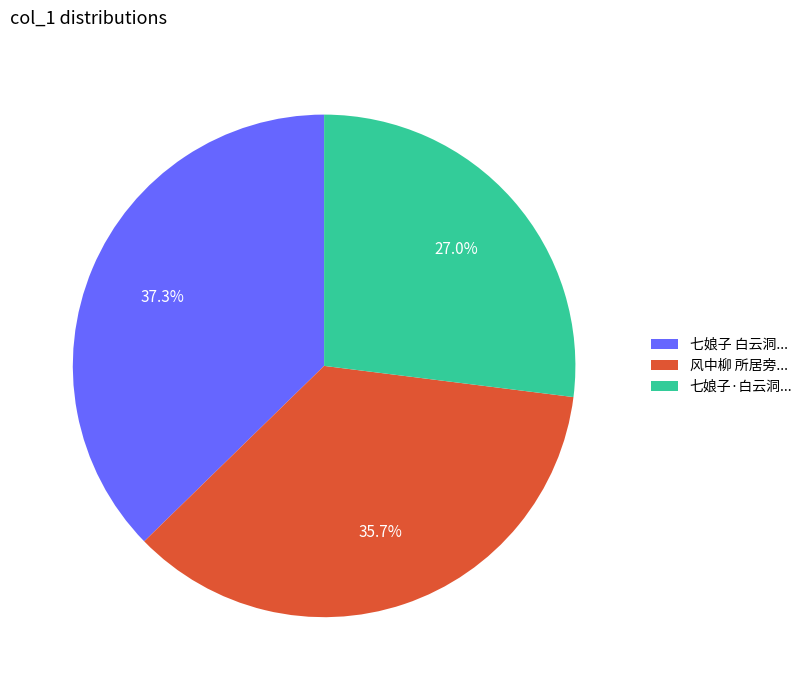

Is the sum of 风中柳 所居旁... and 七娘子 白云洞... greater than half?

Yes